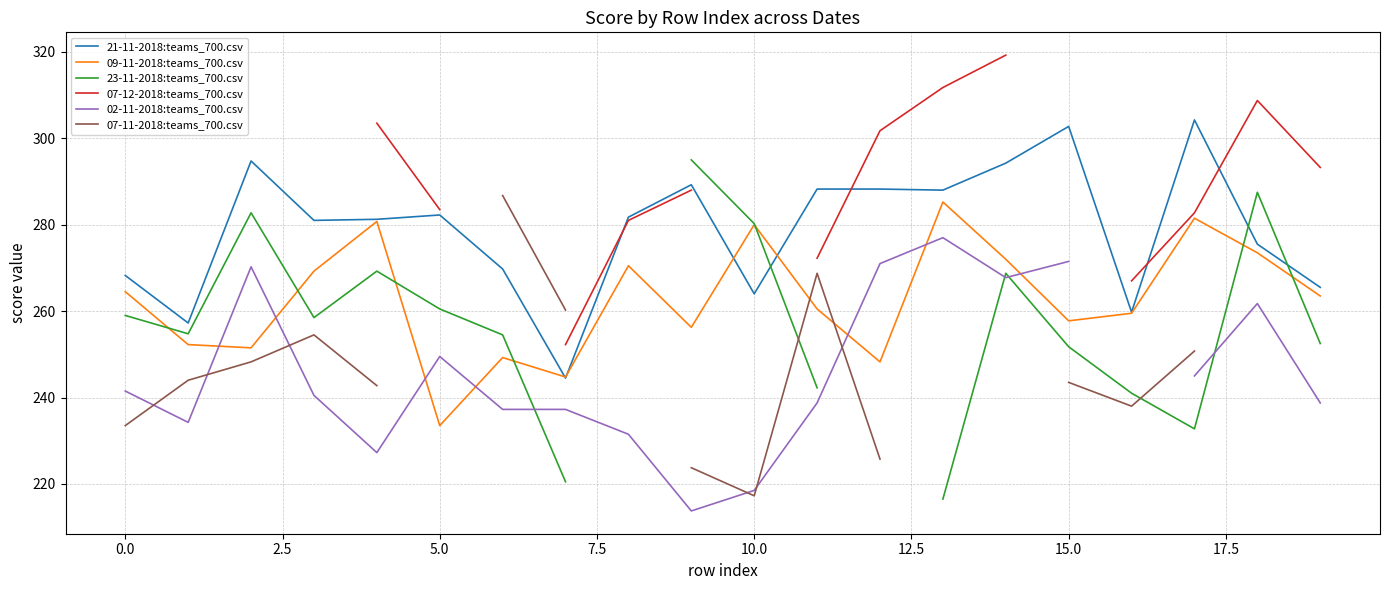

How many positive values does the 23-11-2018:teams_700.csv series have?

18